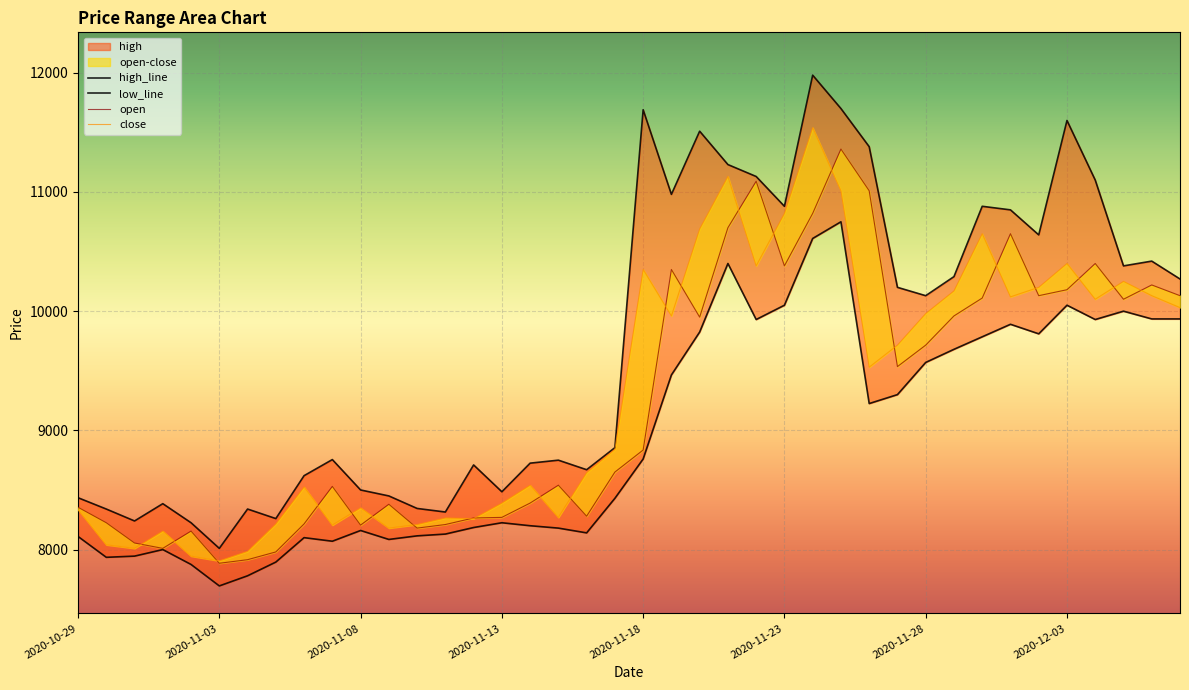

True or false: low and close cross at least once.

False